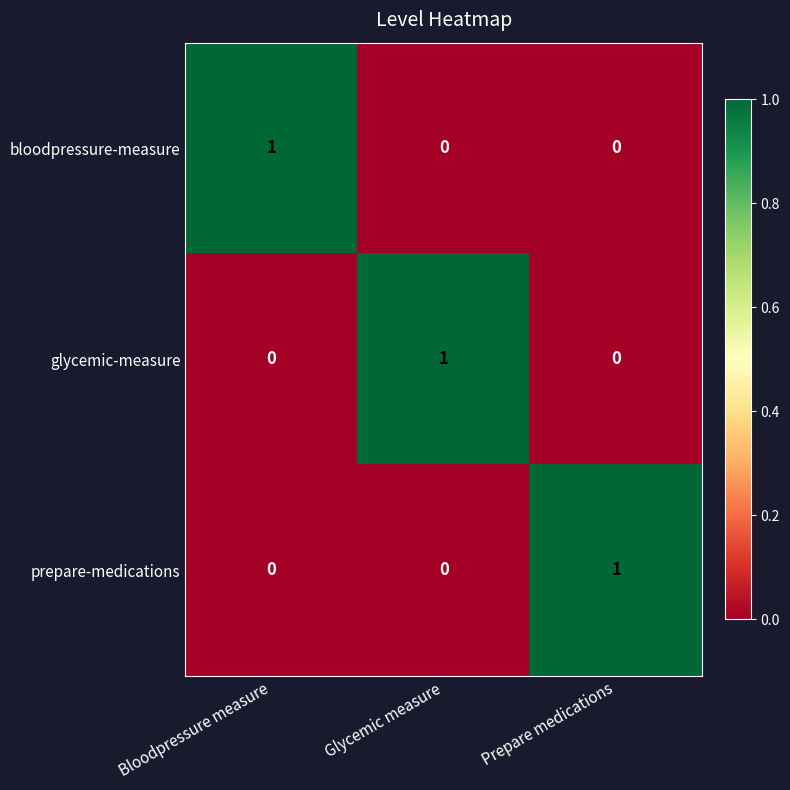

At how many categories does at least one series exceed 0?

3